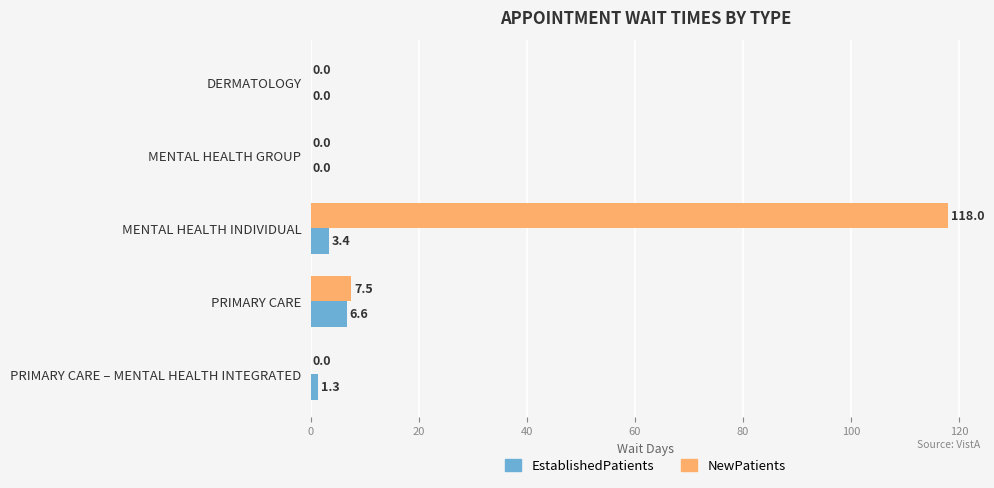

What is the total value across all series at PRIMARY CARE?

14.1